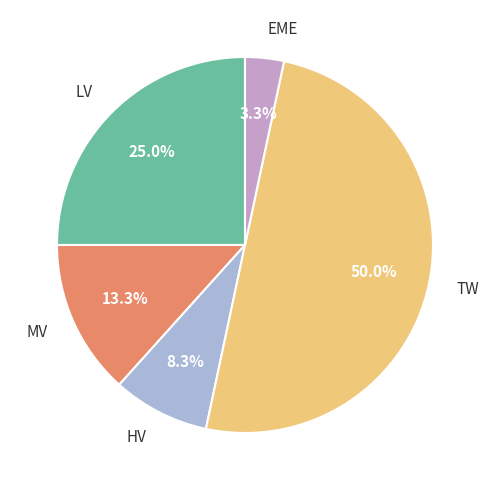

What is the ratio of the value at MV to the value at EME?

4.0